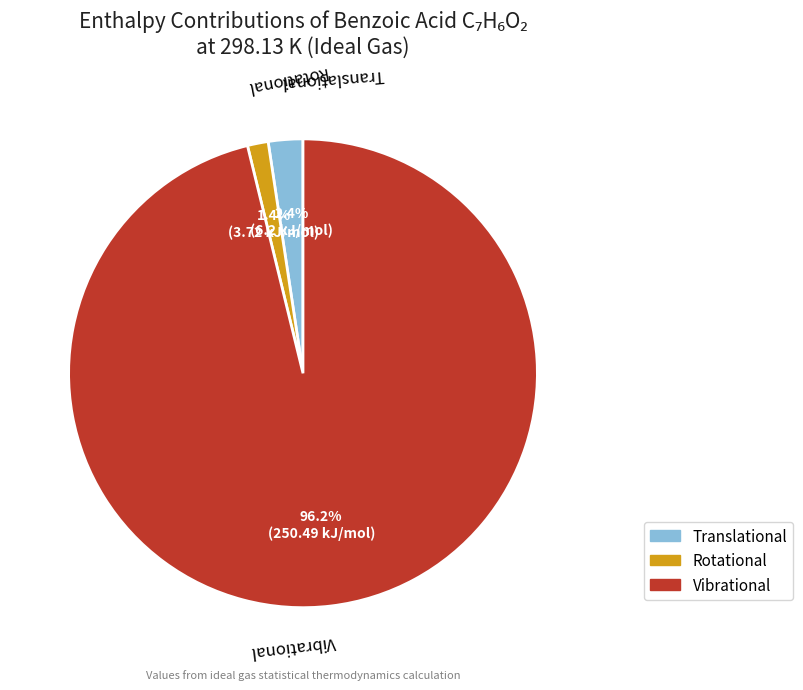

To the nearest percent, what is the difference between the Translational and Rotational slice percentages?

1%